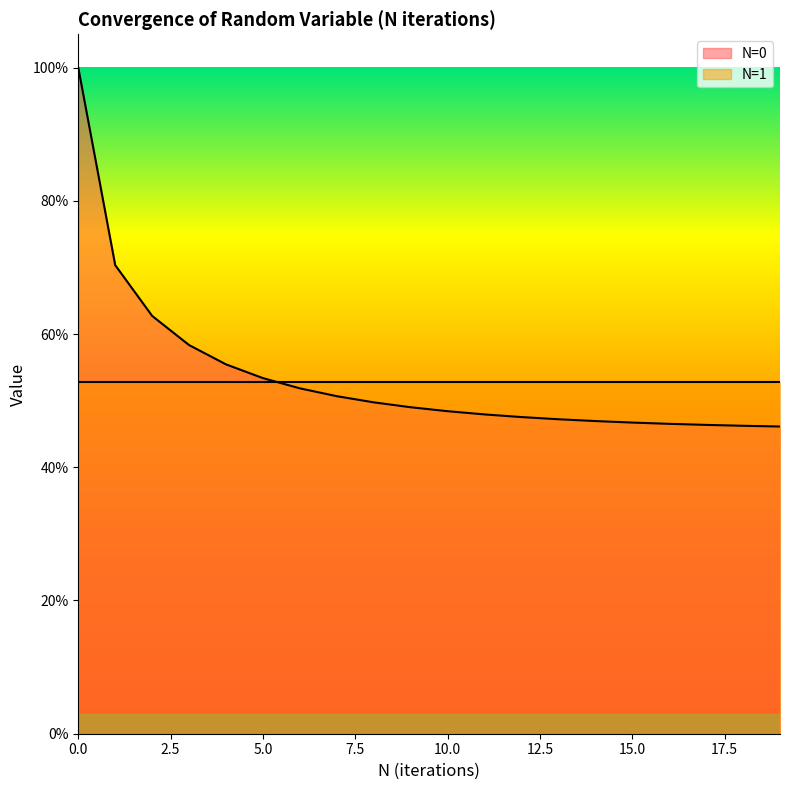

What is the average value?

0.5